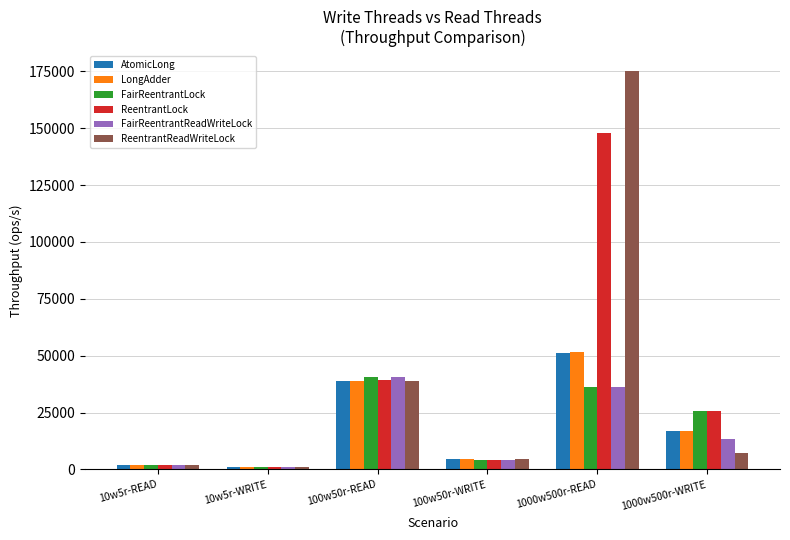

Reading left to right, what are all the values shown in this chart?

AtomicLong: 10w5r-READ=2014.7	10w5r-WRITE=885.2	100w50r-READ=38689.4	100w50r-WRITE=4429.3	1000w500r-READ=51026.6	1000w500r-WRITE=16764.0
LongAdder: 10w5r-READ=2049.2	10w5r-WRITE=882.4	100w50r-READ=38794.6	100w50r-WRITE=4421.9	1000w500r-READ=51714.3	1000w500r-WRITE=16943.2
FairReentrantLock: 10w5r-READ=2051.4	10w5r-WRITE=876.3	100w50r-READ=40503.7	100w50r-WRITE=4201.5	1000w500r-READ=36125.3	1000w500r-WRITE=25490.2
ReentrantLock: 10w5r-READ=2053.7	10w5r-WRITE=874.9	100w50r-READ=39481.4	100w50r-WRITE=4358.3	1000w500r-READ=147739.5	1000w500r-WRITE=25490.2
FairReentrantReadWriteLock: 10w5r-READ=2089.2	10w5r-WRITE=865.1	100w50r-READ=40704.2	100w50r-WRITE=4269.4	1000w500r-READ=36429.5	1000w500r-WRITE=13391.7
ReentrantReadWriteLock: 10w5r-READ=2034.4	10w5r-WRITE=874.4	100w50r-READ=38731.9	100w50r-WRITE=4427.3	1000w500r-READ=175070.0	1000w500r-WRITE=7303.9